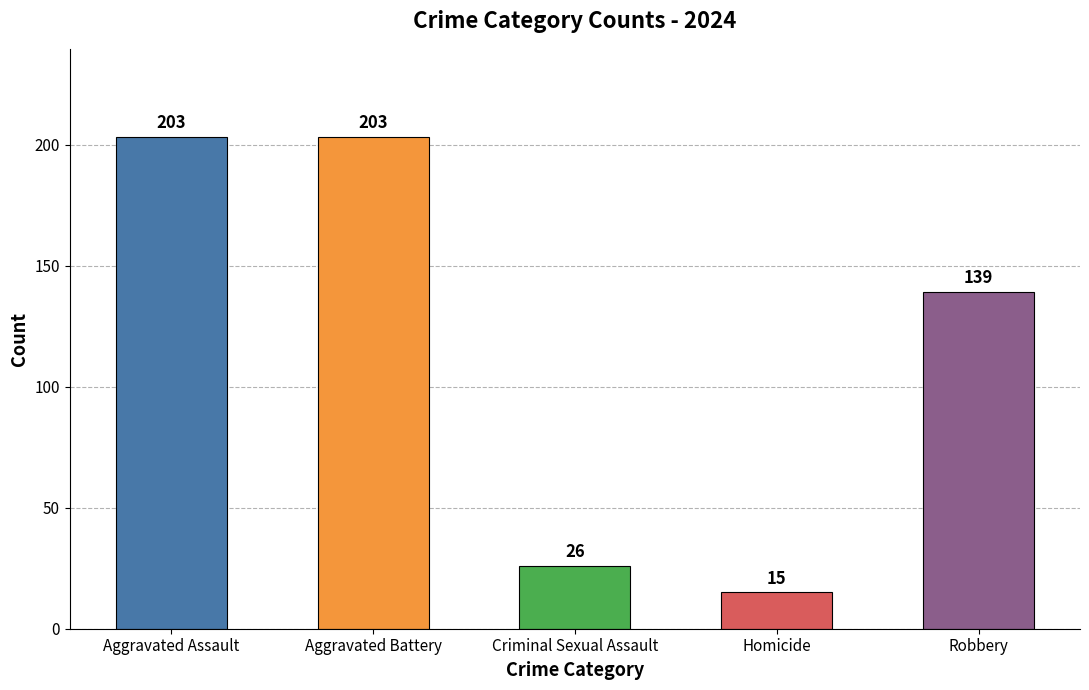

Which has a higher value, Criminal Sexual Assault or Robbery?

Robbery